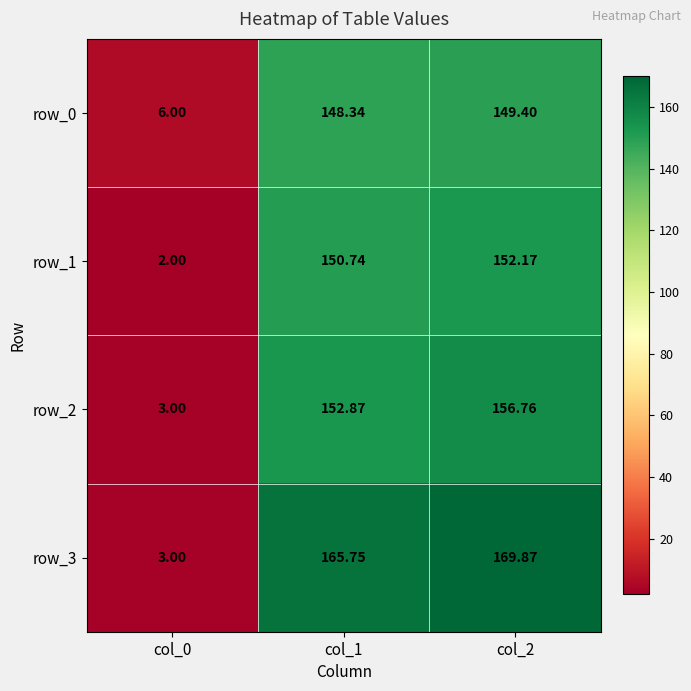

At which label does row_3 first exceed 165?

col_1